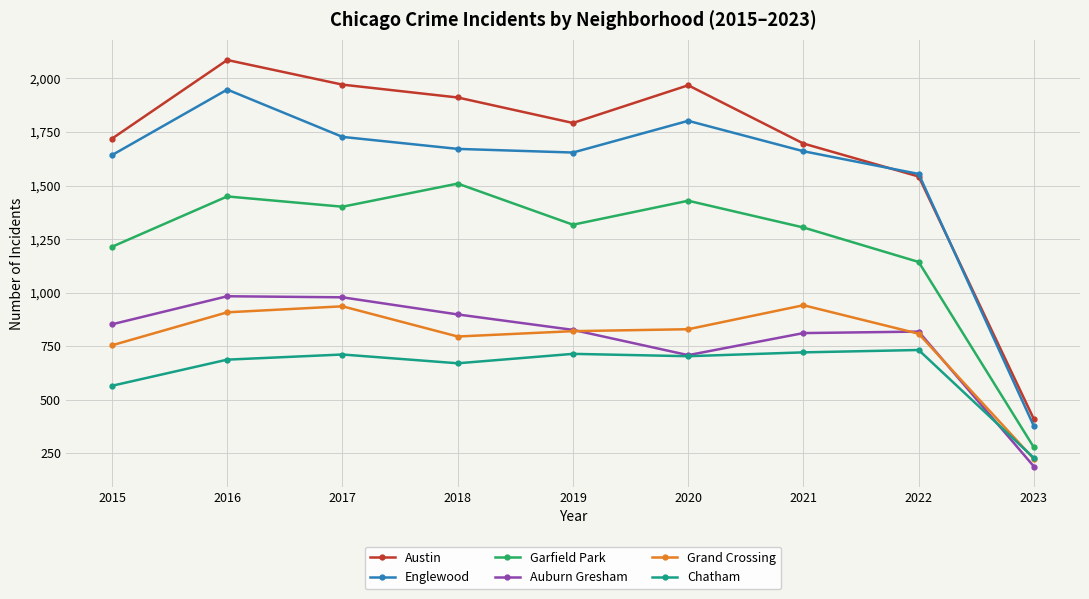

What are all the series names shown in the legend?

Austin, Englewood, Garfield Park, Auburn Gresham, Grand Crossing, Chatham